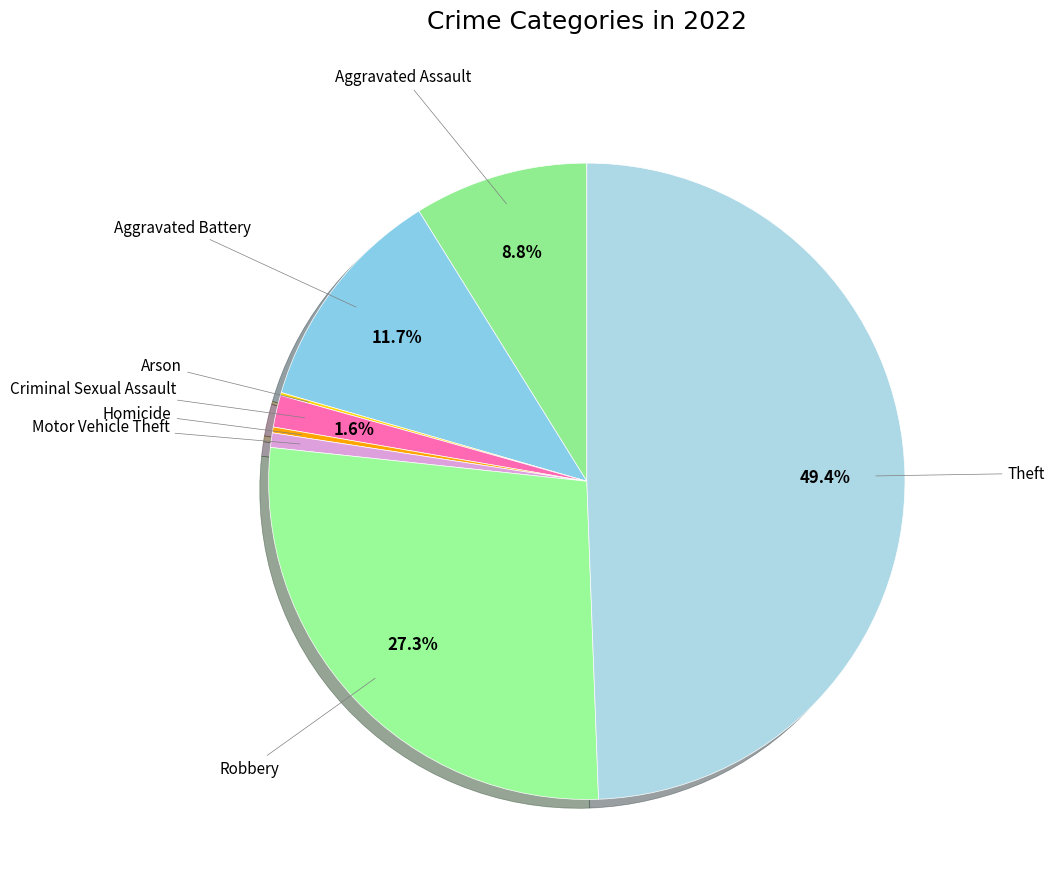

To the nearest percent, what is the difference between the largest and smallest slice percentages?

49%